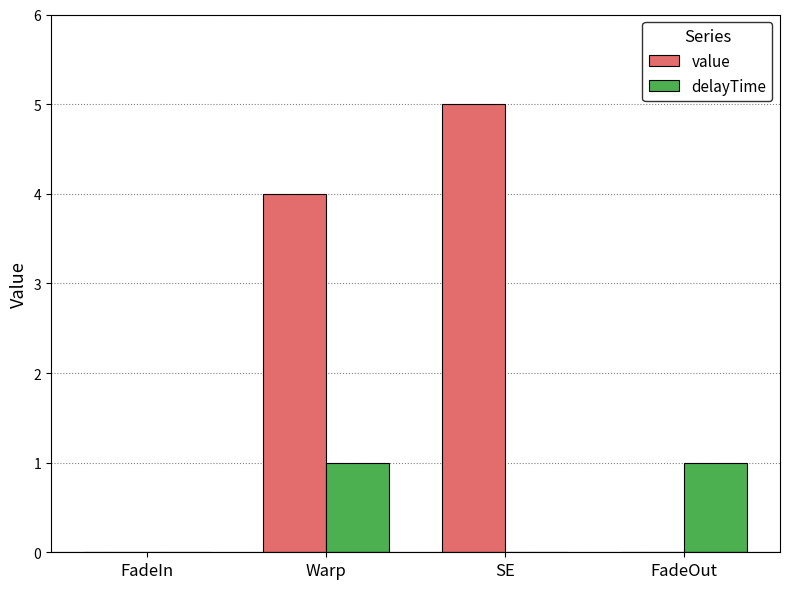

The delayTime series shows 1 at FadeOut. True or false?

True